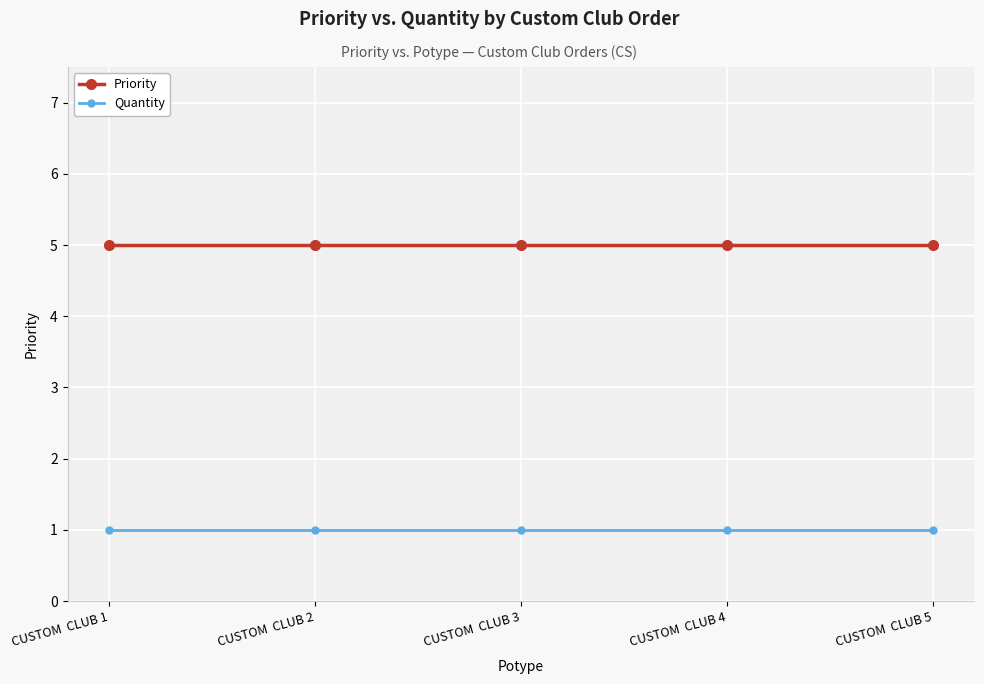

How many lines are shown in the chart?

2